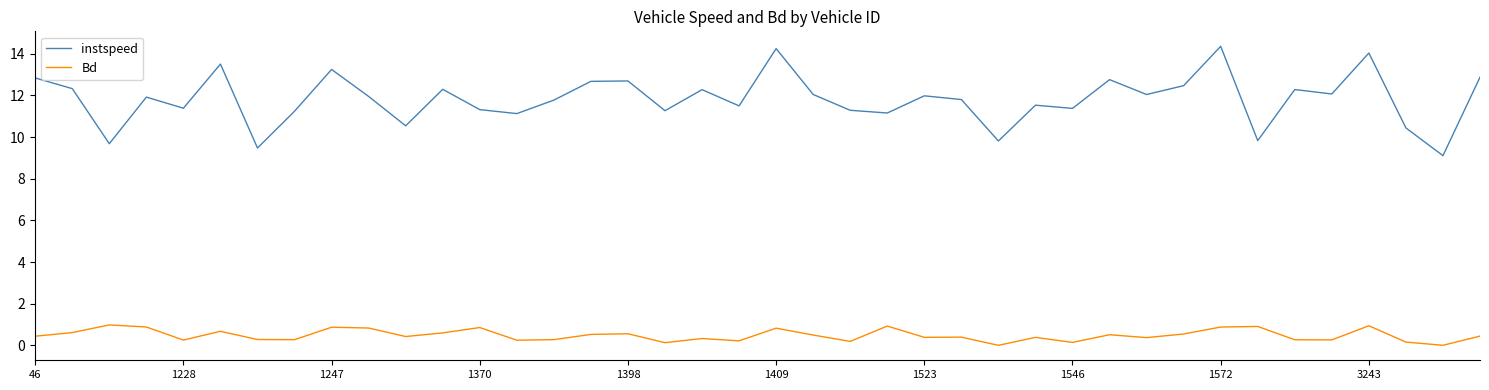

True or false: instspeed and Bd intersect in this chart.

False